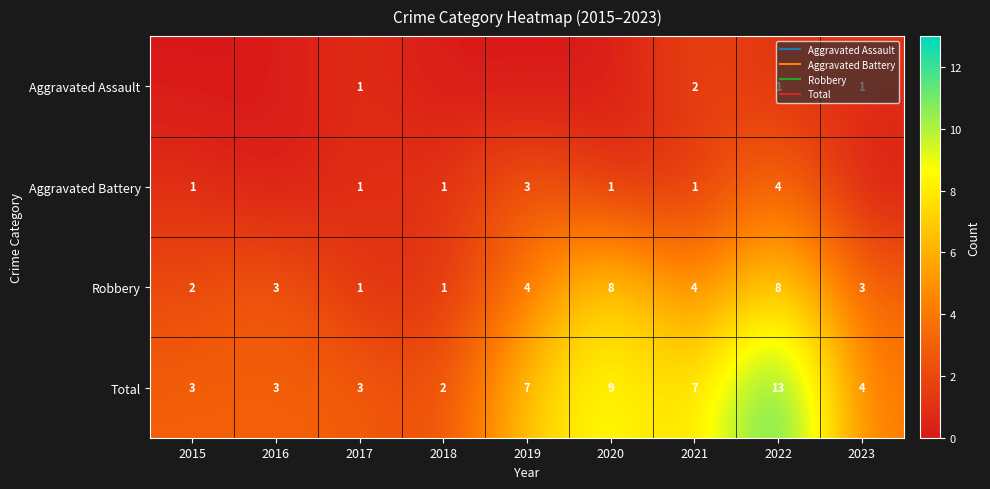

What is the difference between the maximum and minimum values in the Robbery series?

7